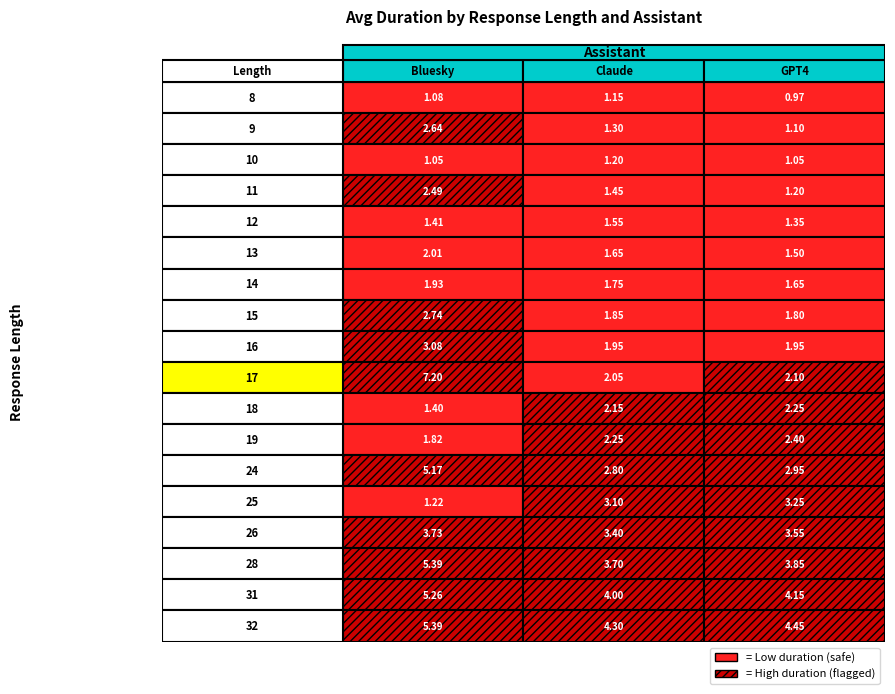

Which series changed the most between 25 and 26?

Evaluated_Bluesky